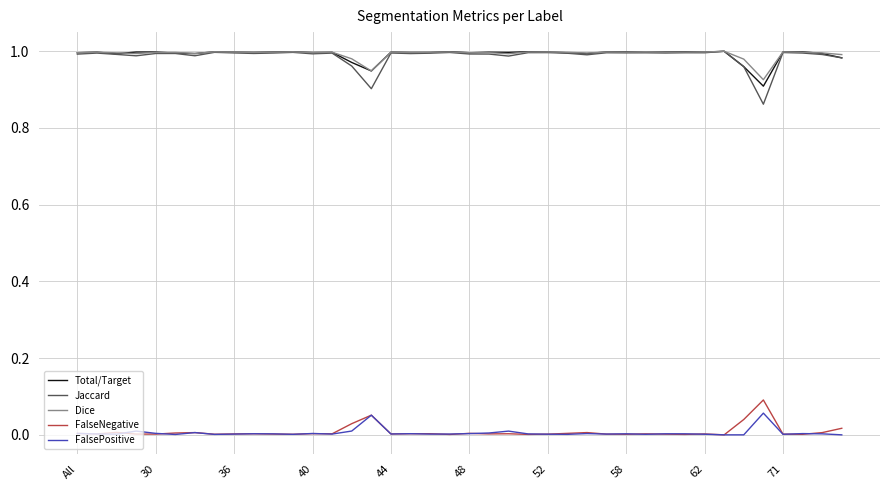

True or false: Total/Target and FalseNegative intersect in this chart.

False